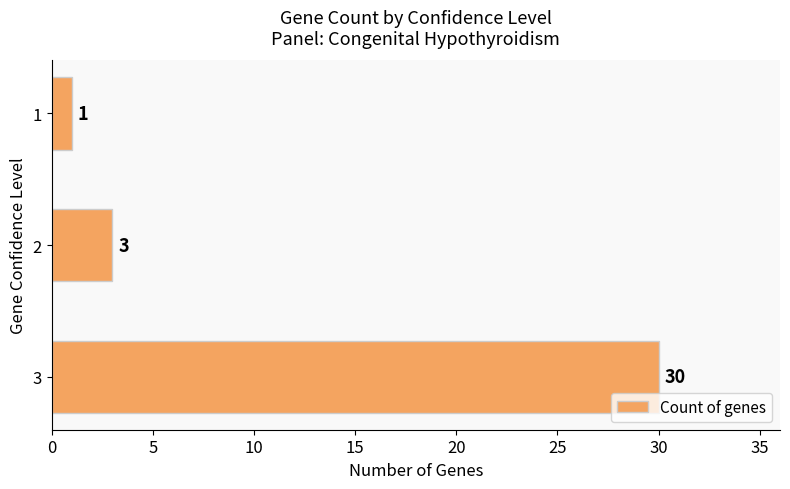

How many values are below 3?

1